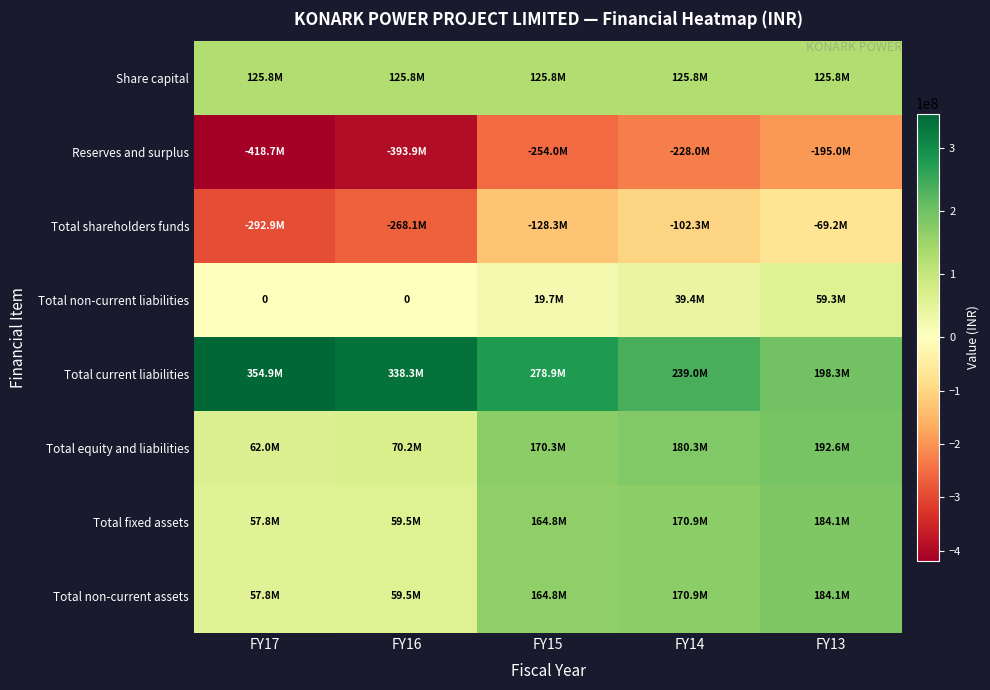

Is it true that Reserves and surplus equals -188547398 at FY17?

False